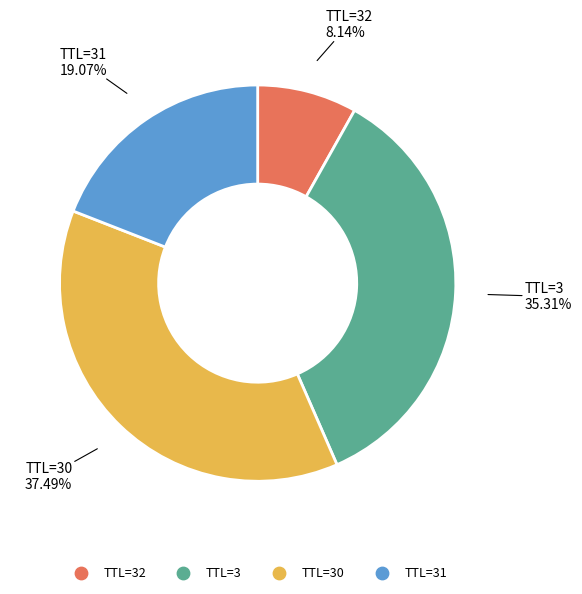

Is there a majority slice in this chart?

No